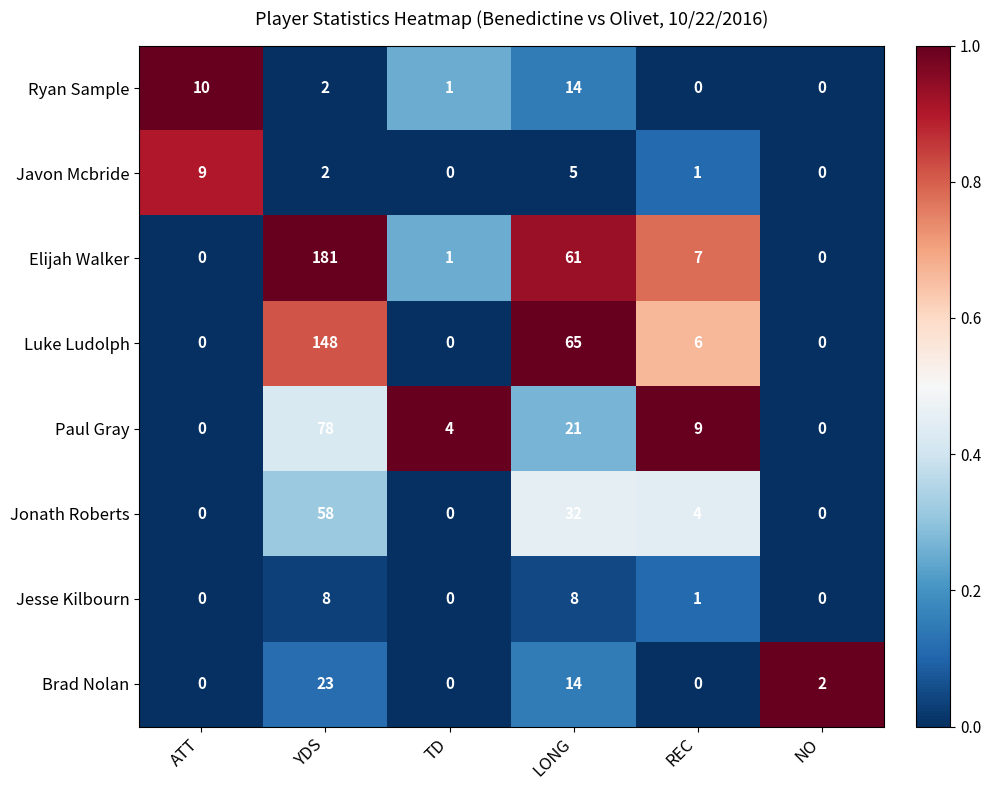

Which series has the largest total across all categories?

Elijah Walker